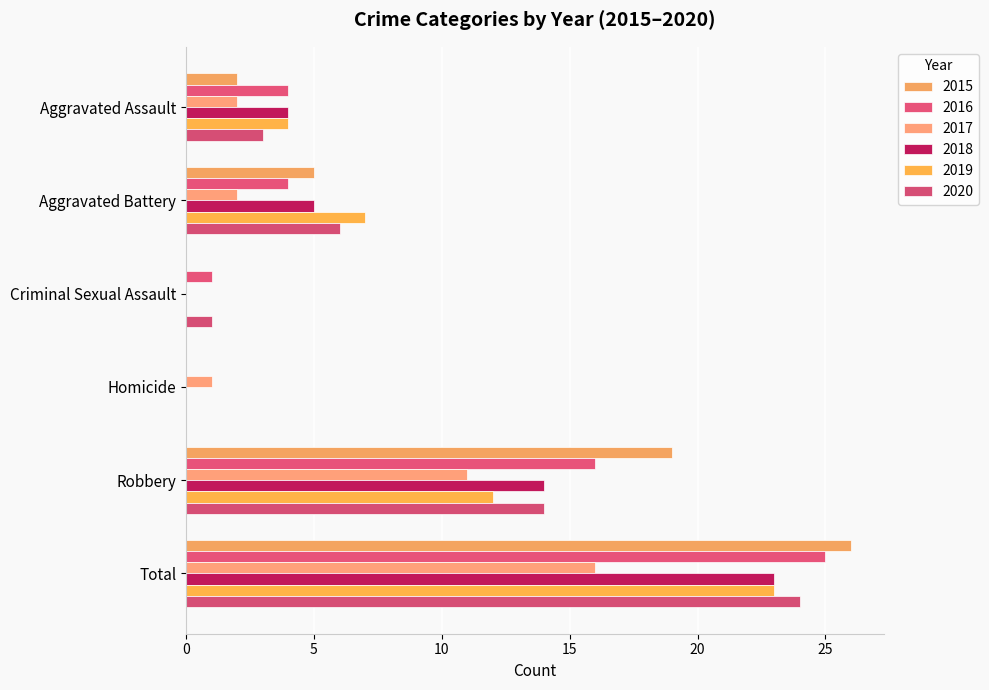

Which has a higher value, Aggravated Battery or Robbery?

Robbery